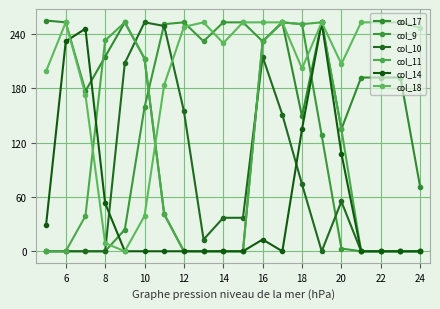

Does the chart have visible grid lines?

Yes